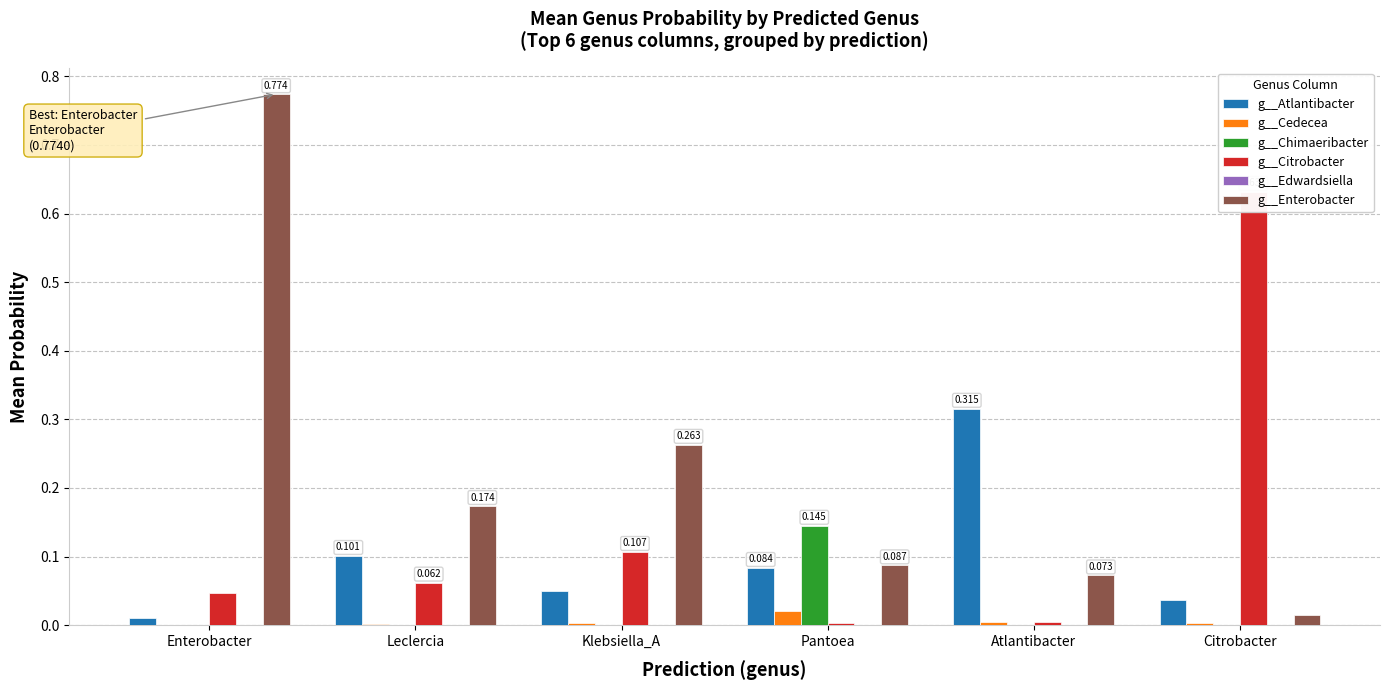

What is the label of the 4th bar from the right?

Klebsiella_A